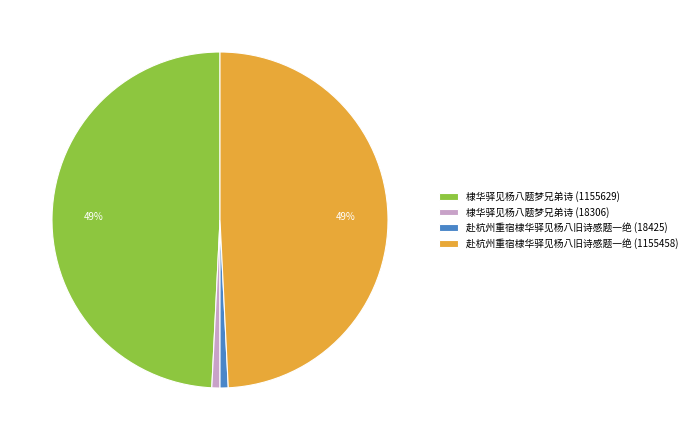

Is there a majority slice in this chart?

No